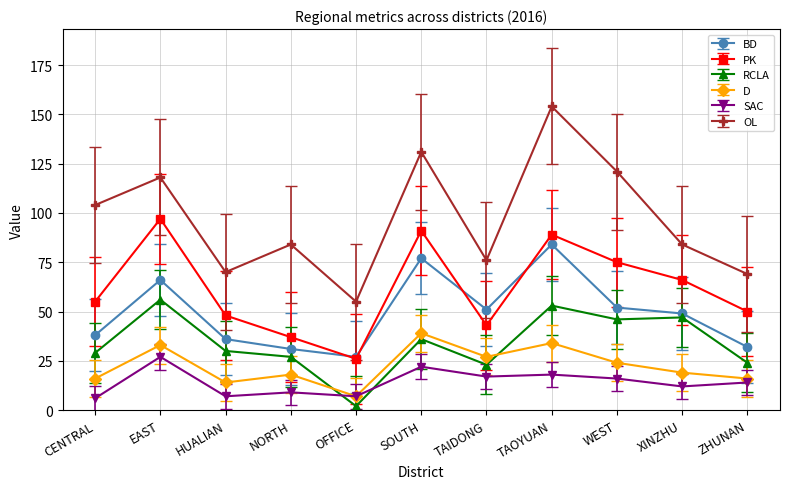

What is the approximate value of RCLA at SOUTH?

36